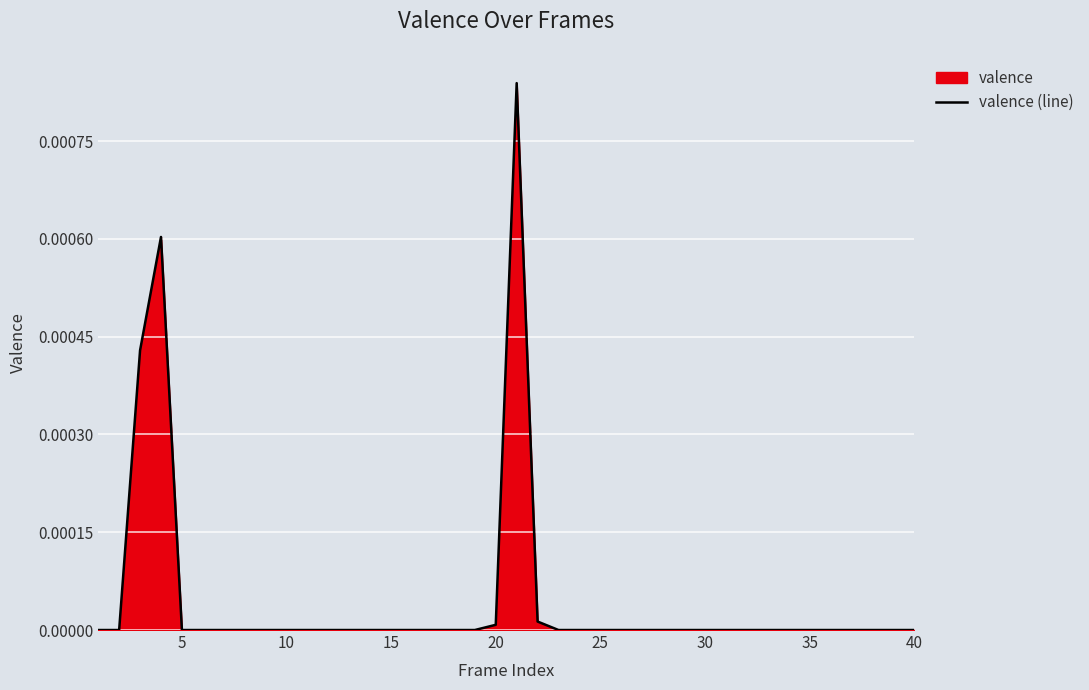

How many series are shown in this chart?

1